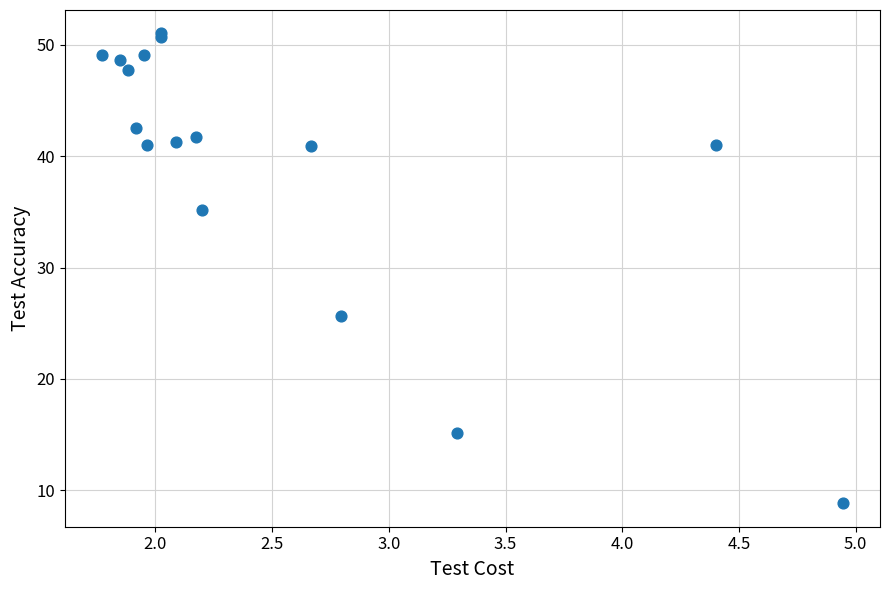

What Y value in the scatter plot is closest to 29?

25.7